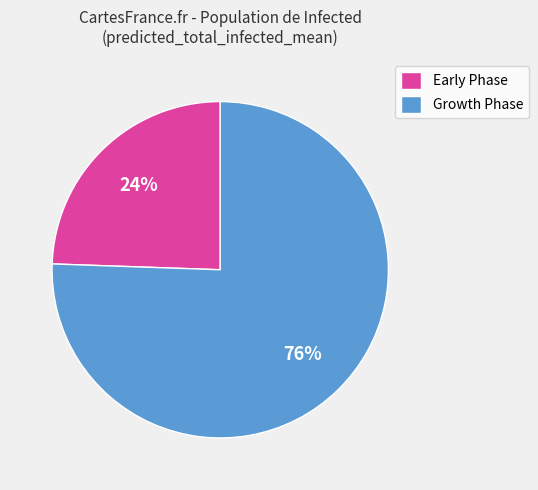

To the nearest percent, what is the average slice percentage?

50%